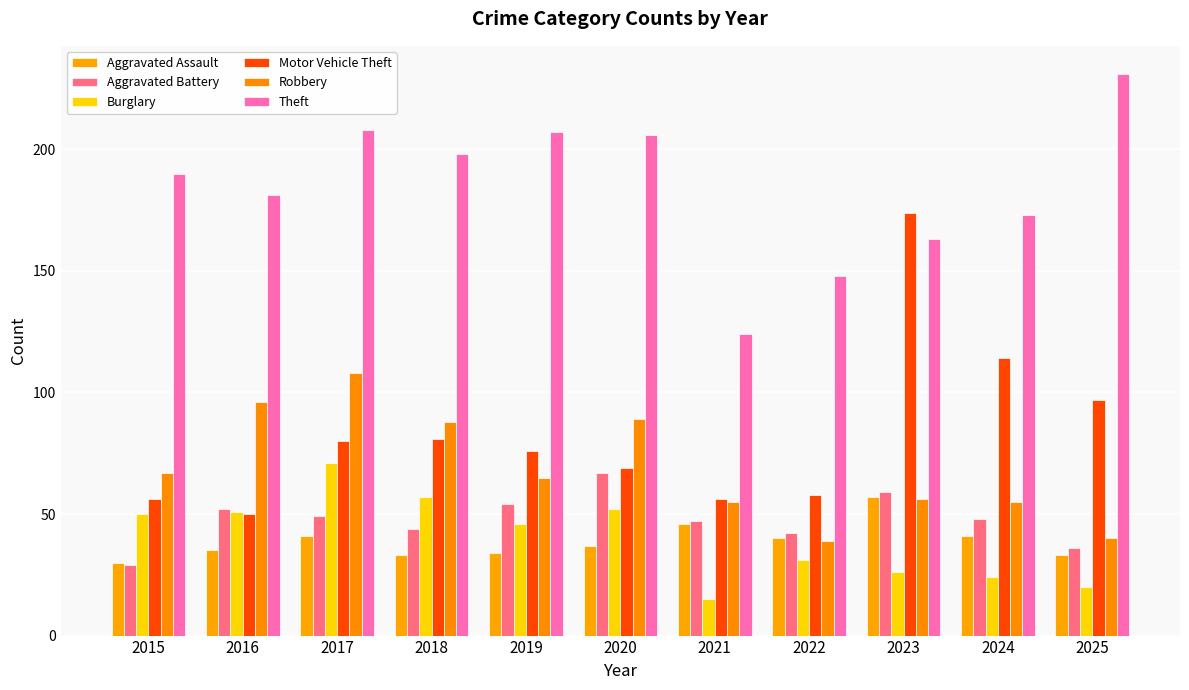

What is the lowest value of the Theft series?

124